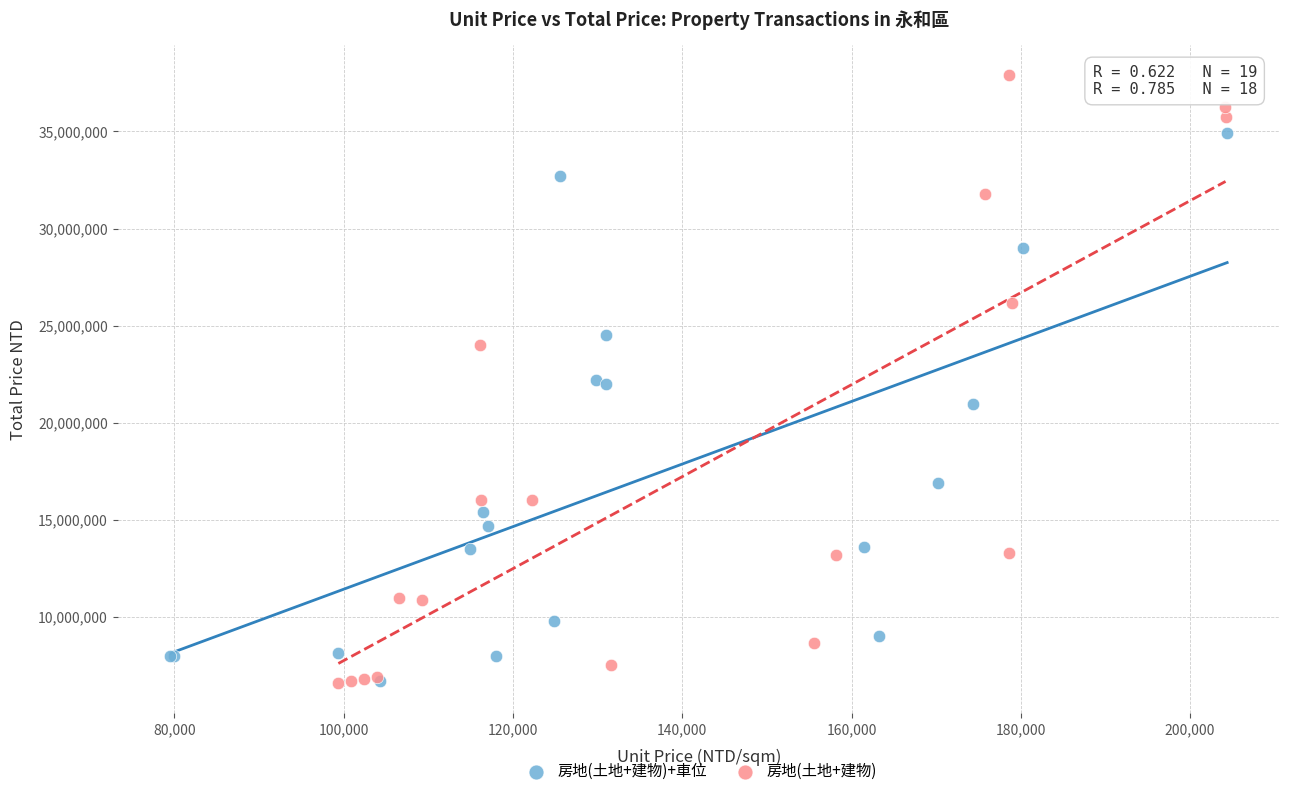

Which series contains the highest Y value?

房地(土地+建物)